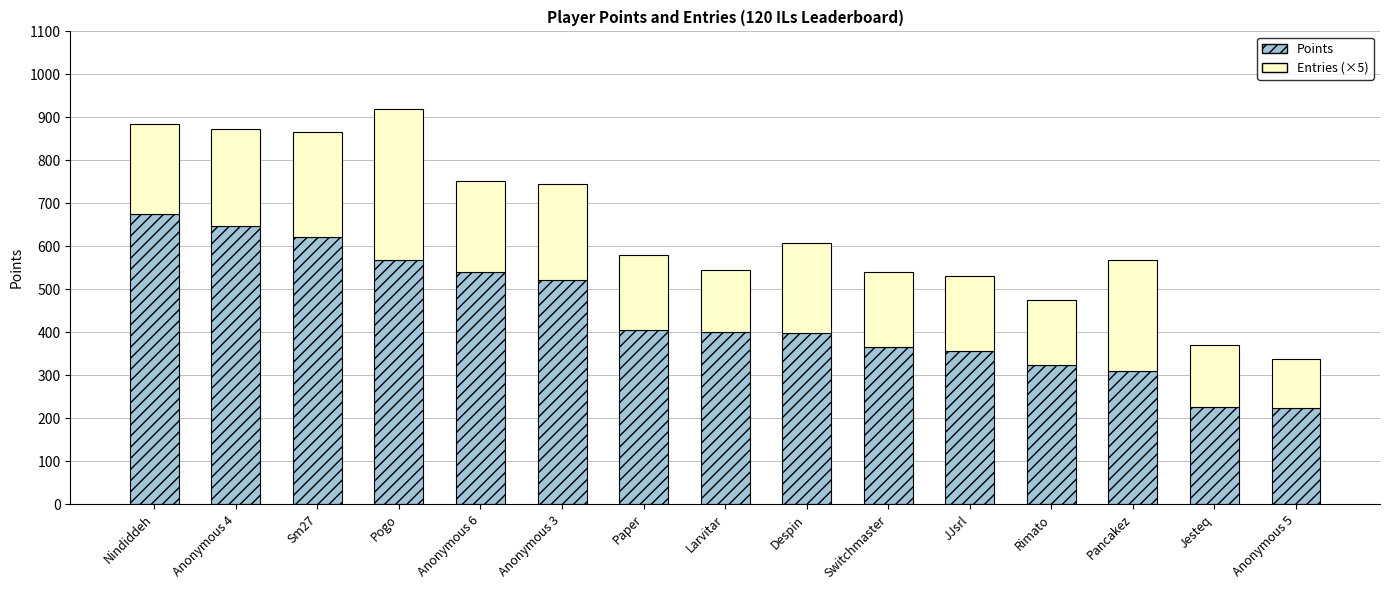

What is the highest value of the Points series?

675